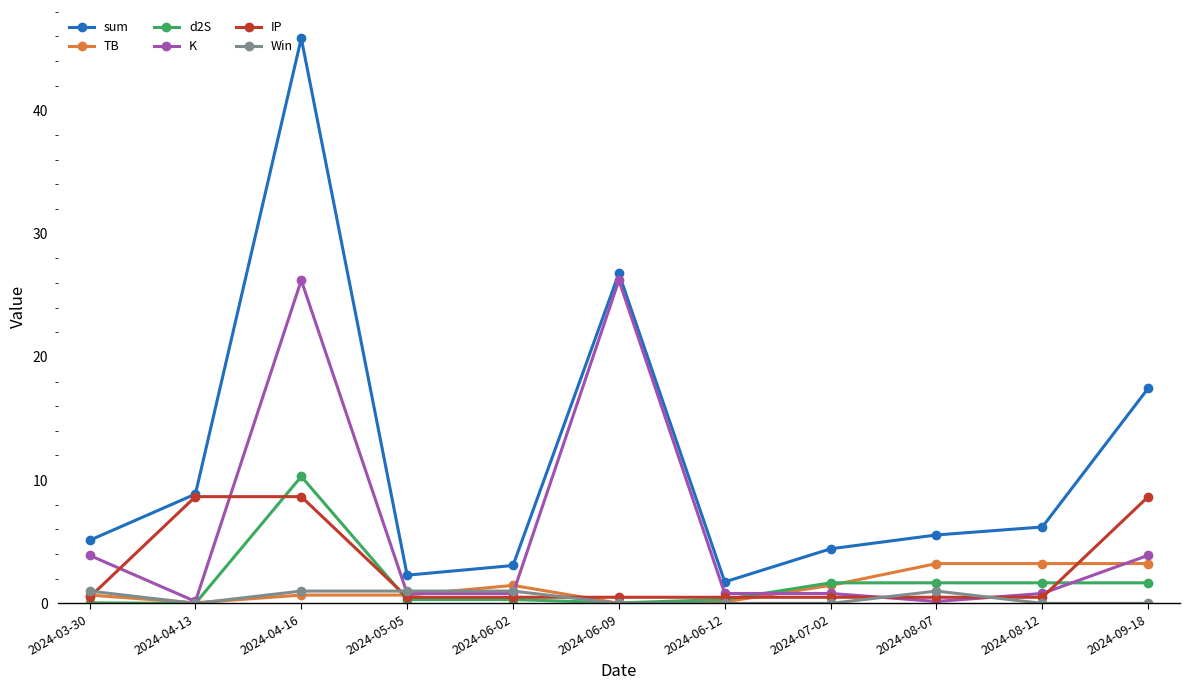

What is the label of the 4th point from the left?

2024-05-05